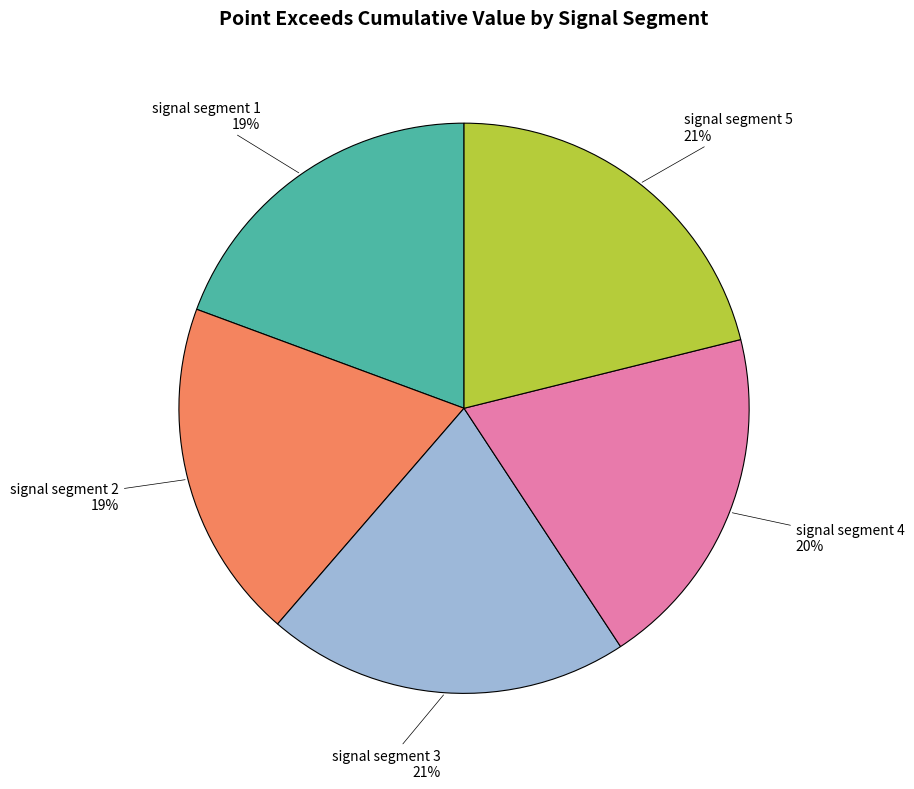

Is there a majority slice in this chart?

No